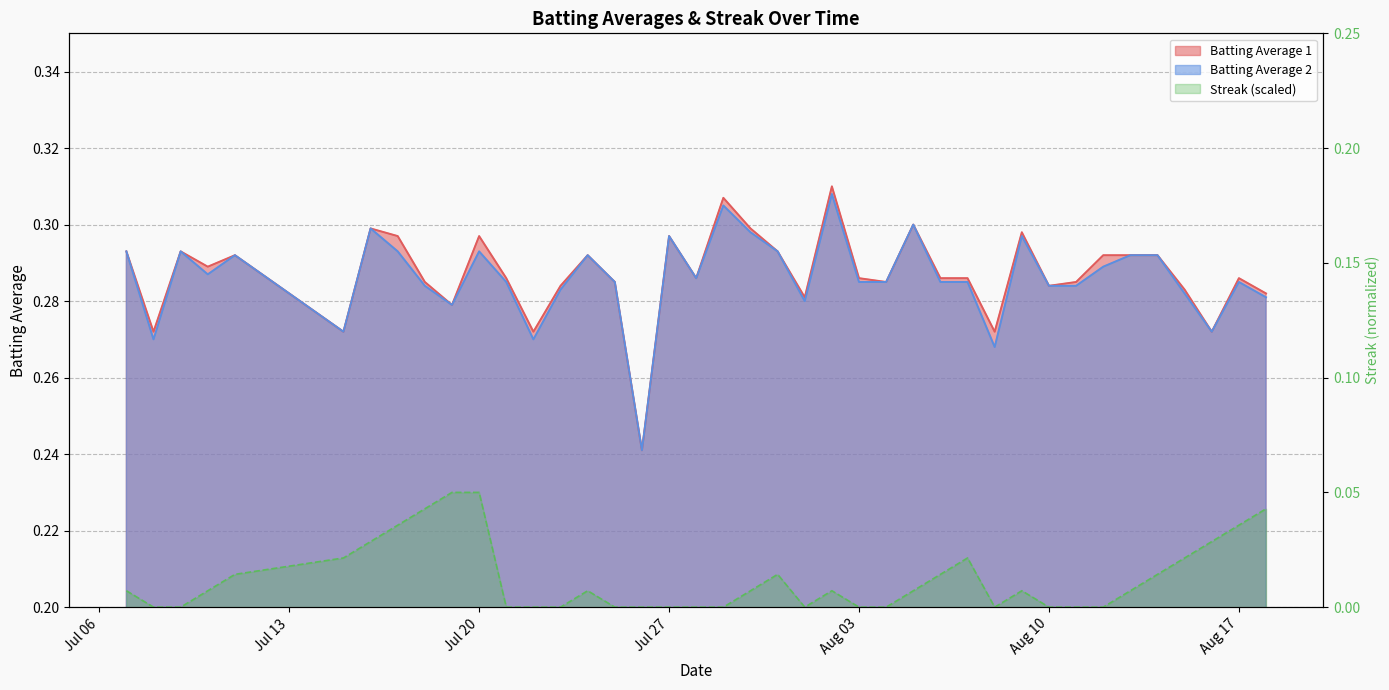

What is the value of the Batting Average 1 point at the 9th from the left?

0.3